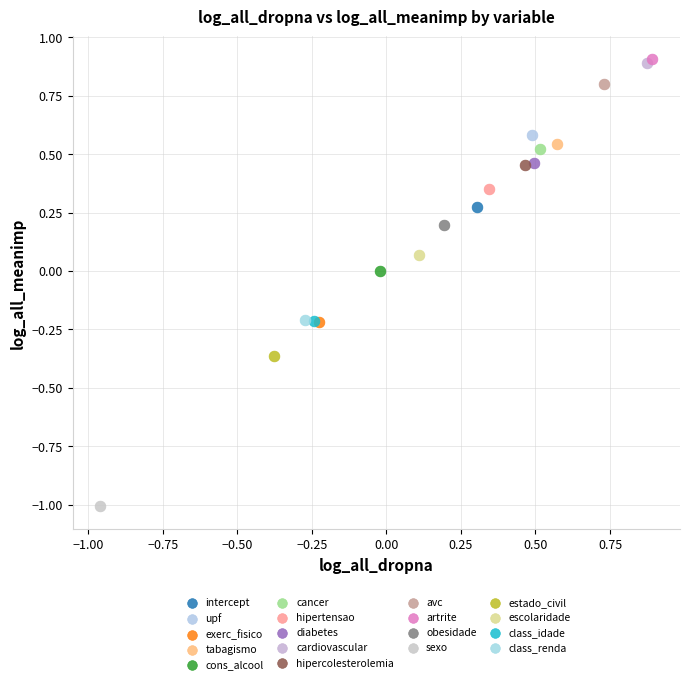

What are all the series names shown in the legend?

intercept, upf, exerc_fisico, tabagismo, cons_alcool, cancer, hipertensao, diabetes, cardiovascular, hipercolesterolemia, avc, artrite, obesidade, sexo, estado_civil, escolaridade, class_idade, class_renda